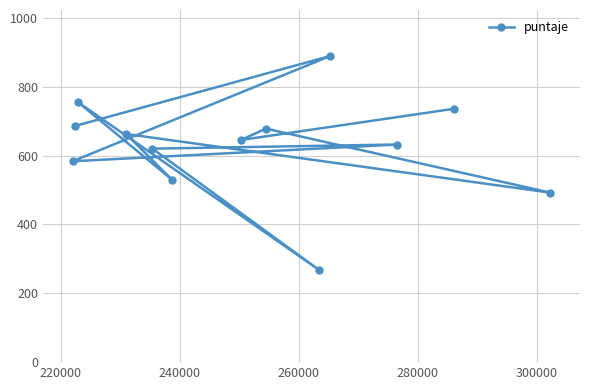

What is the value of the 2nd point from the left?

686.1